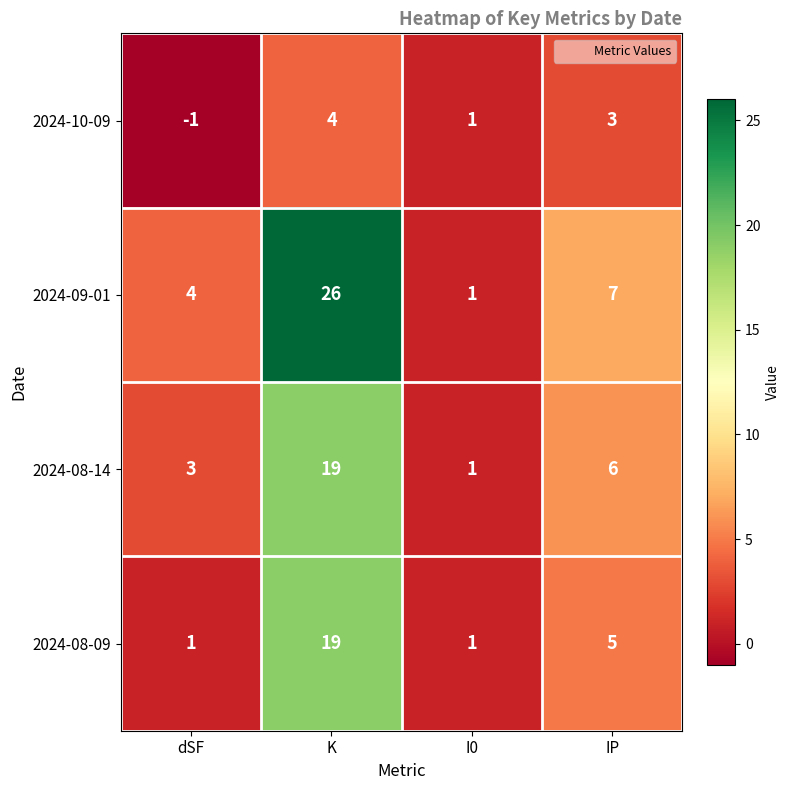

Which category has the highest value across all series?

K